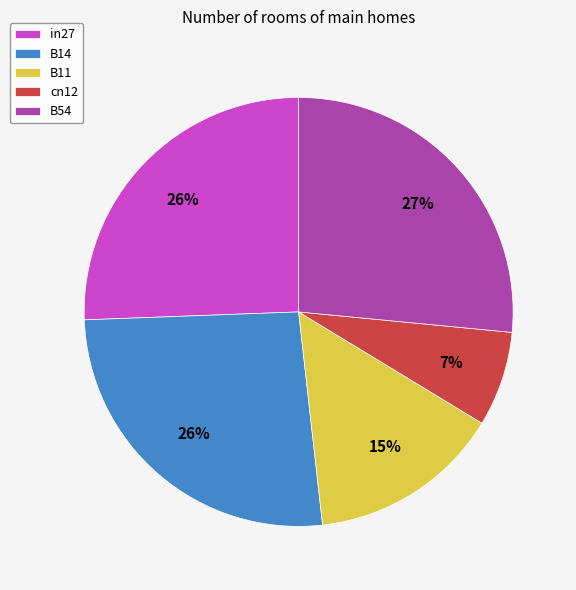

Which slice is the smallest?

cn12